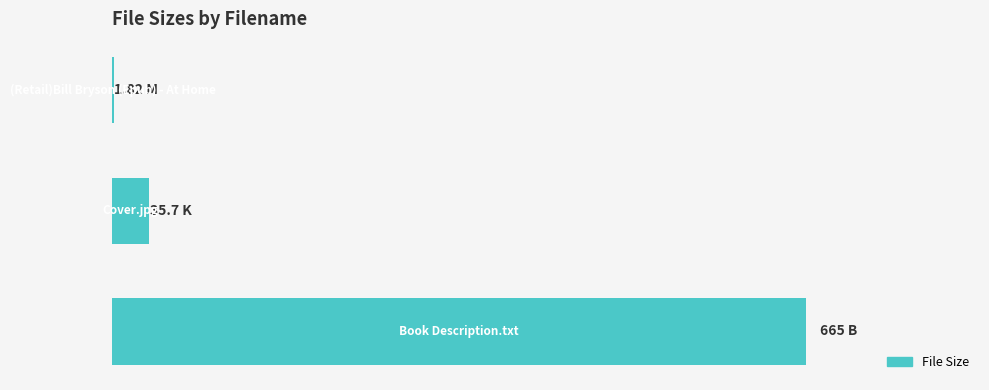

What is the average value?

234.2